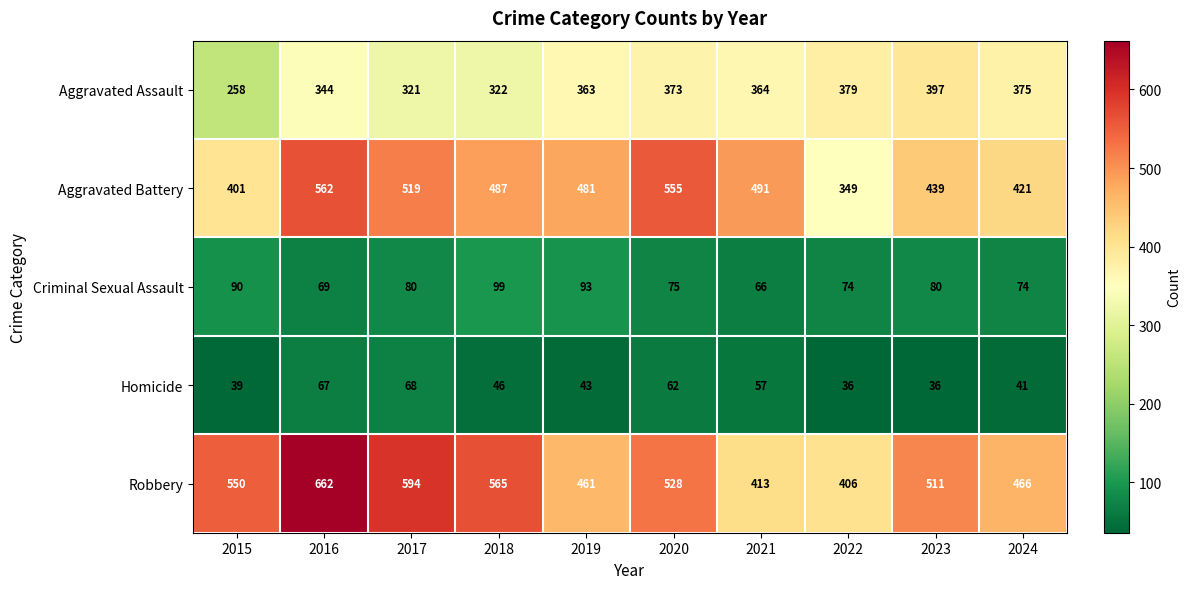

Read the Aggravated Battery value at 2019, to the nearest 10.

480